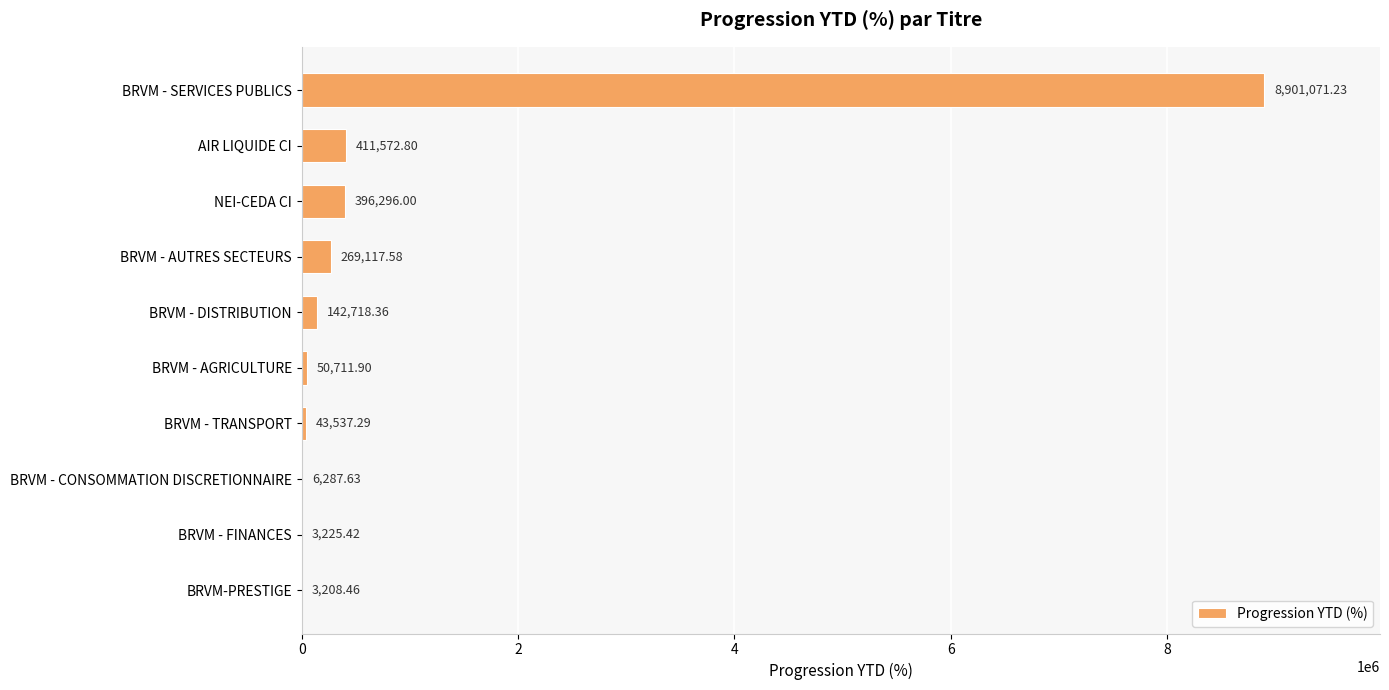

At which label is the value closest to 4452139?

AIR LIQUIDE CI